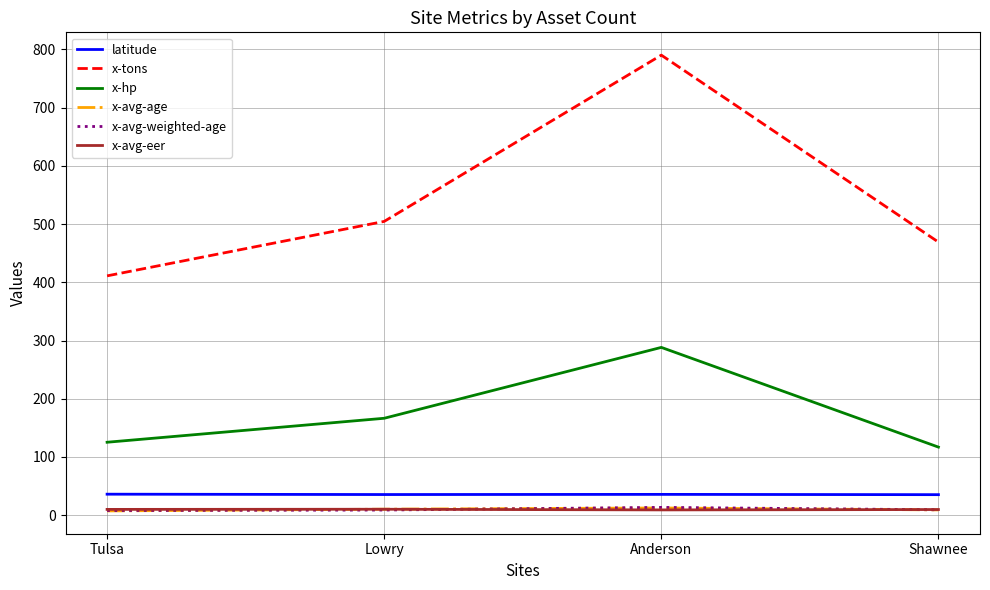

True or false: x-tons and x-hp intersect in this chart.

False